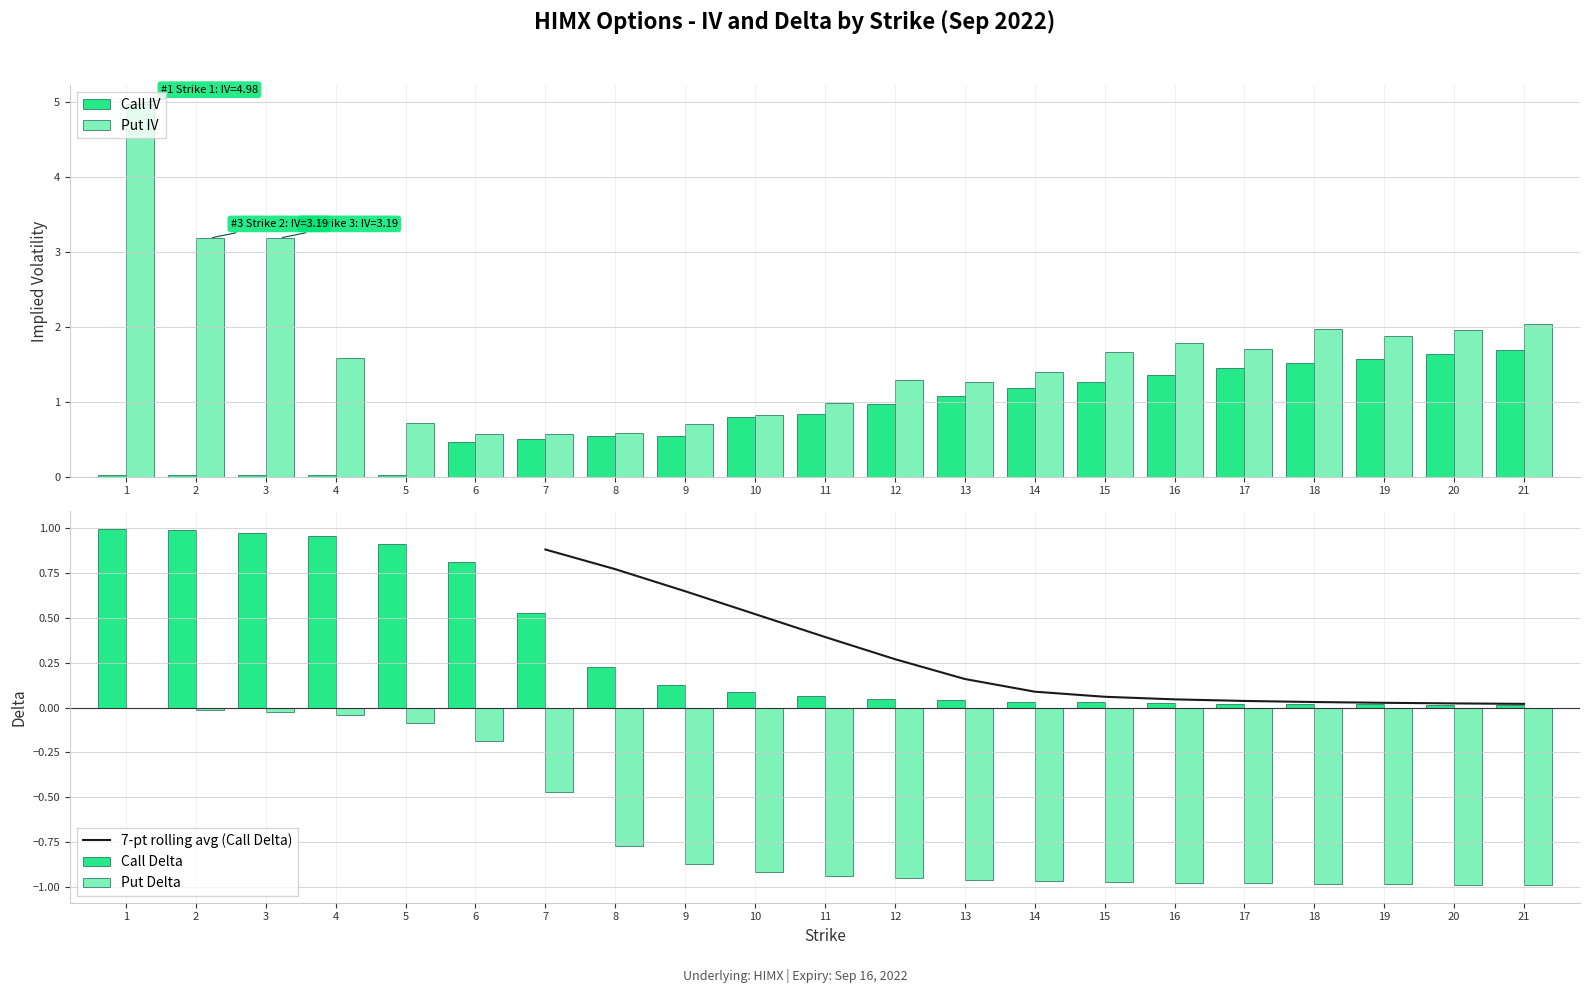

List the series in order of their overall mean, highest first.

Put IV, Call IV, Call Delta, Put Delta